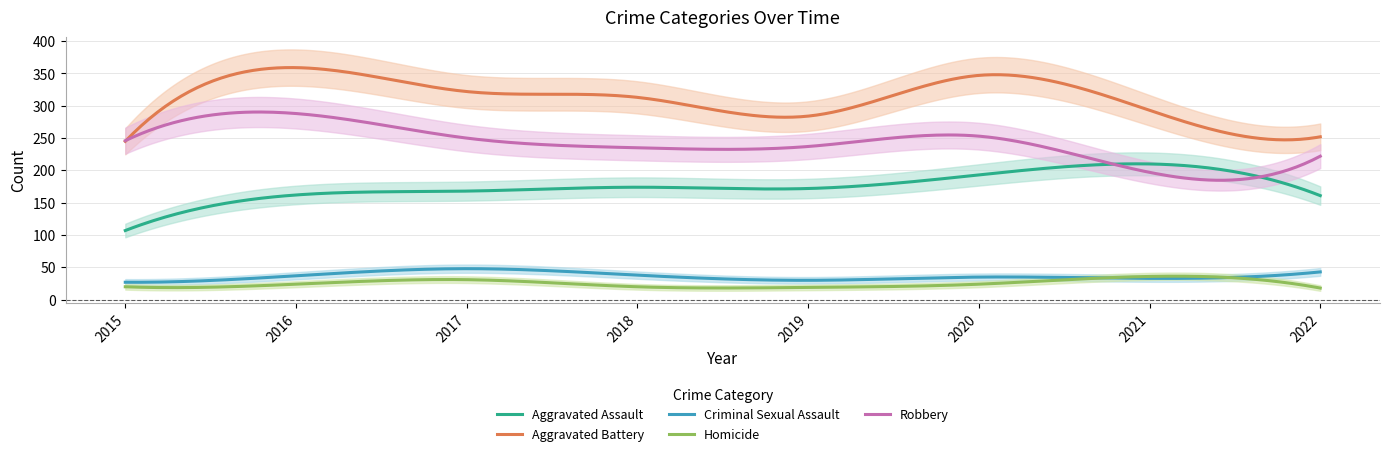

Rank the series by their maximum value, from highest to lowest.

Aggravated Battery, Robbery, Aggravated Assault, Criminal Sexual Assault, Homicide